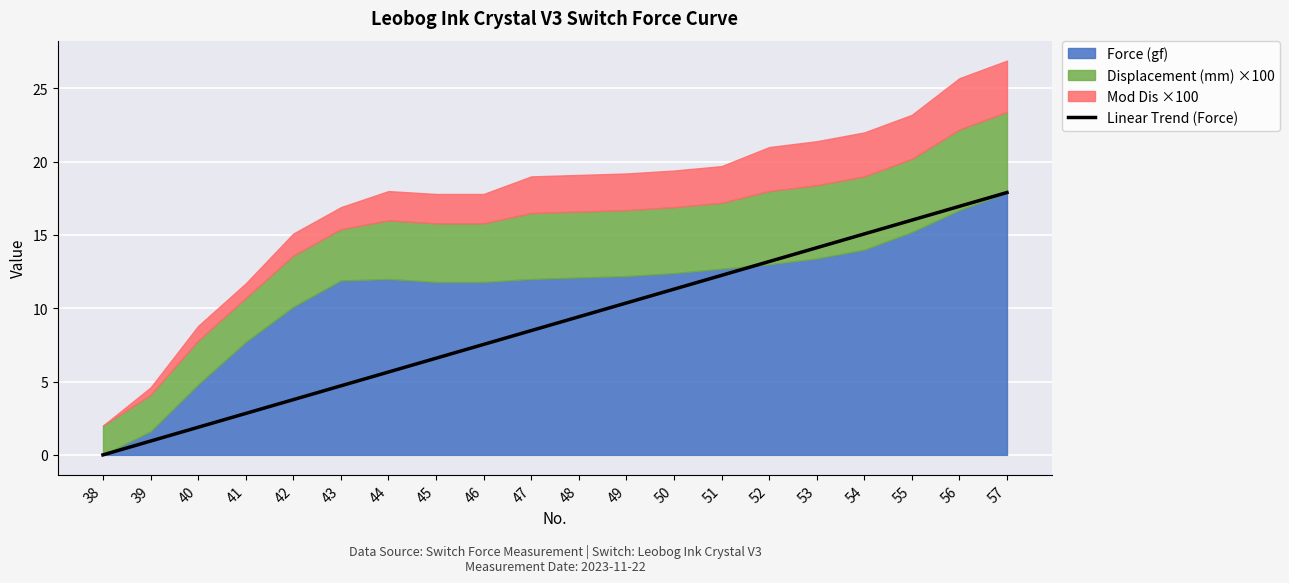

Rank the categories by value from lowest to highest.

38, 39, 40, 41, 42, 43, 44, 45, 46, 47, 48, 49, 50, 51, 52, 53, 54, 55, 56, 57